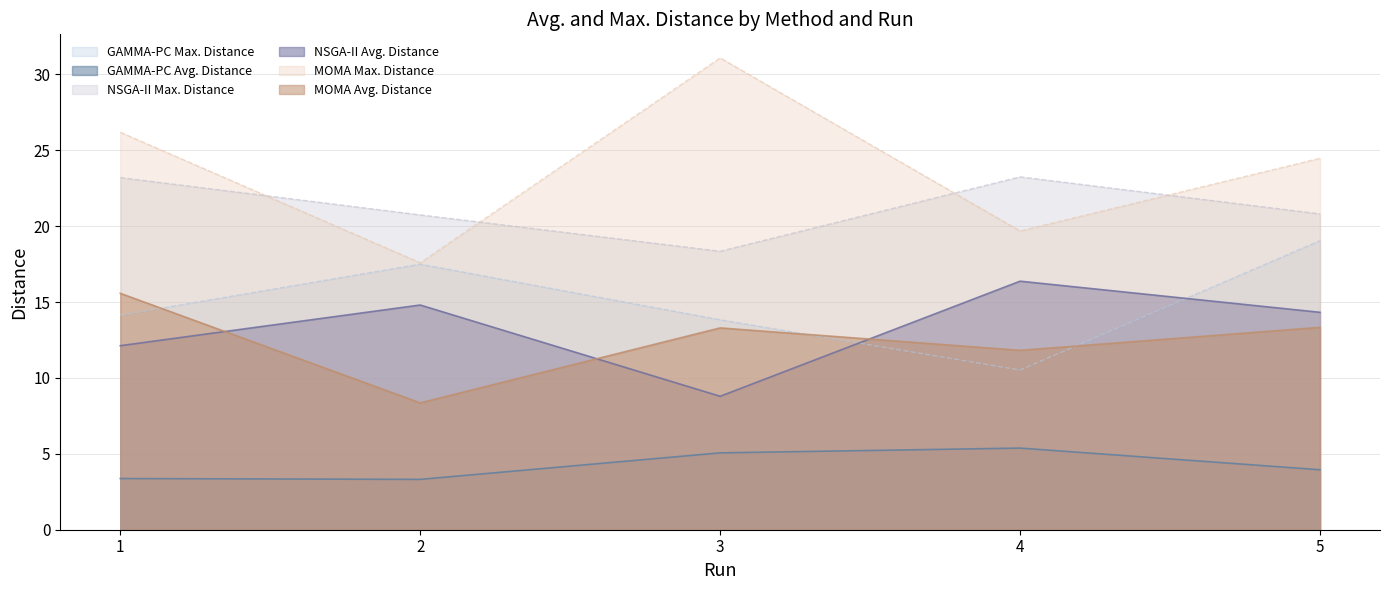

How many categories are shown in the chart?

5